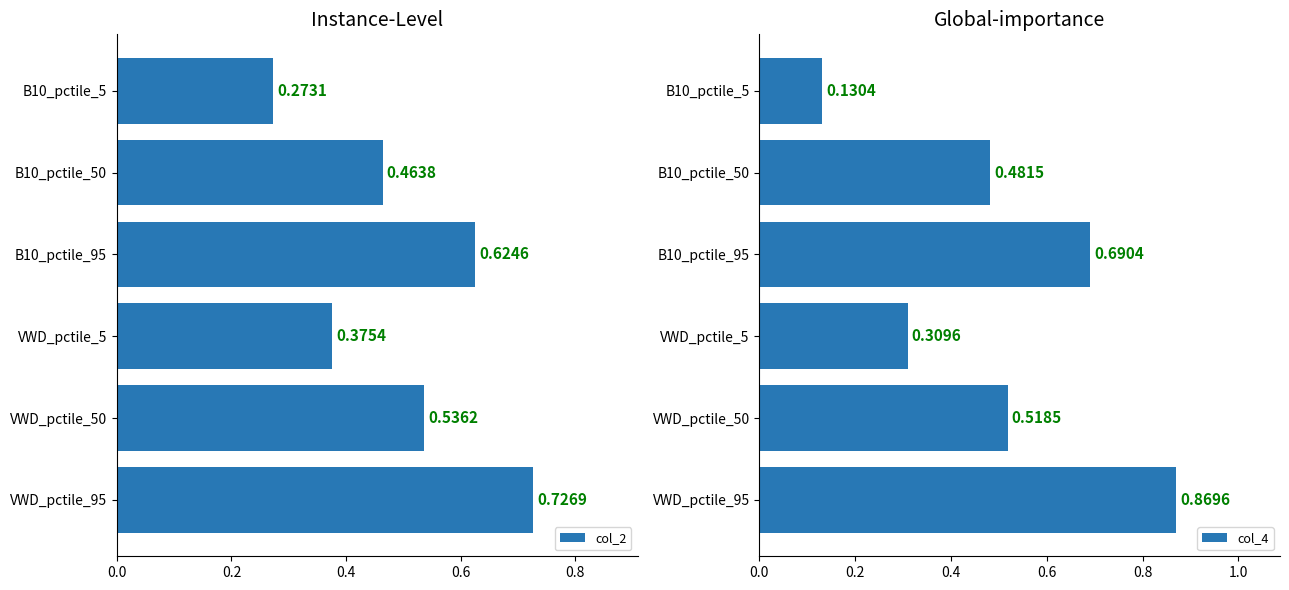

Reading left to right, list all the values displayed in this chart.

col_2: 0.3	0.5	0.6	0.4	0.5	0.7
col_4: 0.1	0.5	0.7	0.3	0.5	0.9